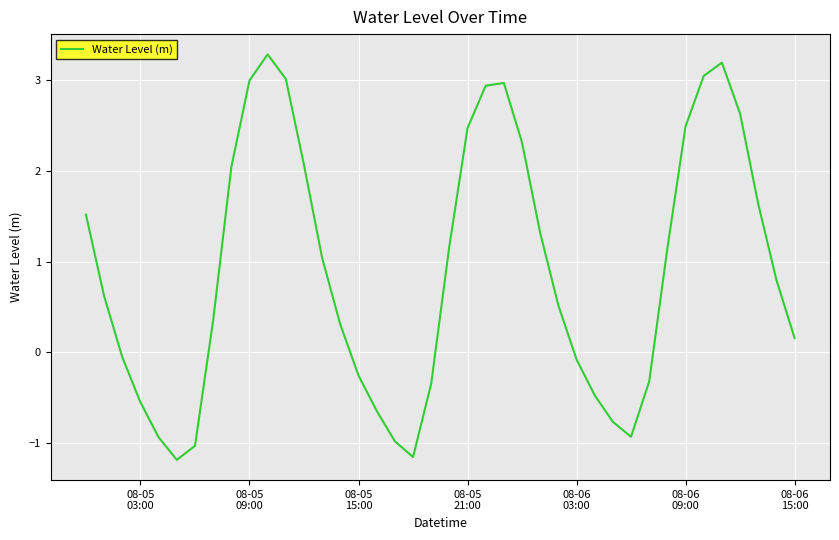

What is the difference between the maximum and minimum values?

4.5